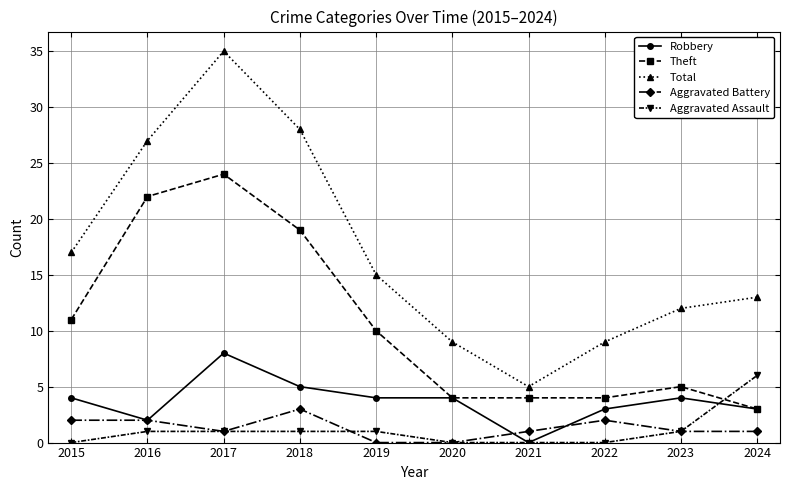

What is the average value of the Aggravated Assault series?

1